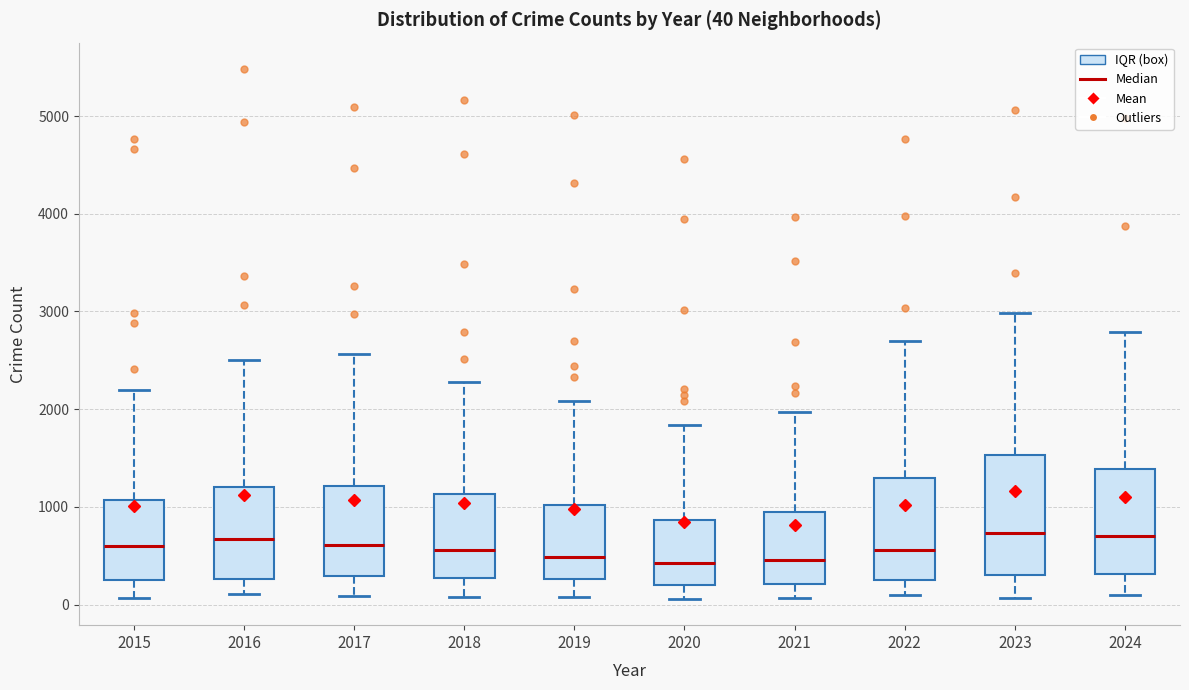

Comparing the boxes themselves (not the whiskers), which one is the tallest?

2023